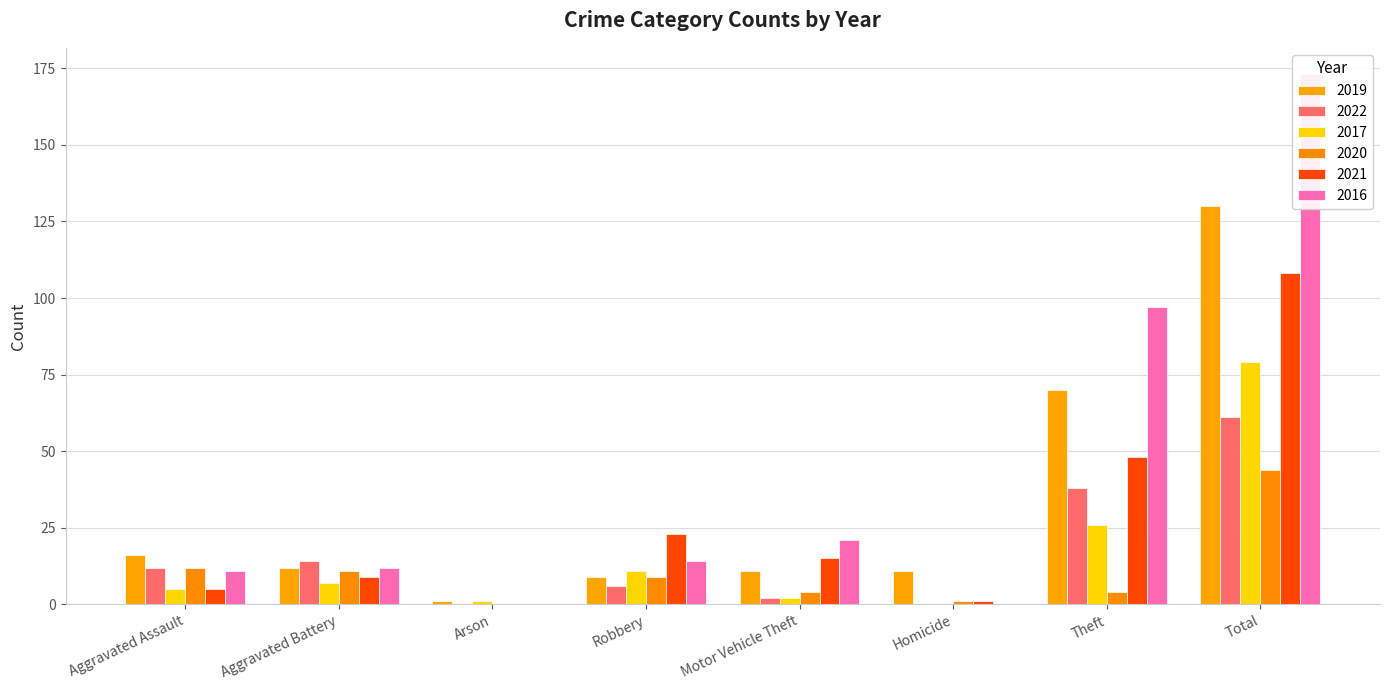

Reading left to right, what are all the values shown in this chart?

2019: Aggravated Assault=16	Aggravated Battery=12	Arson=1	Robbery=9	Motor Vehicle Theft=11	Homicide=11	Theft=70	Total=130
2022: Aggravated Assault=12	Aggravated Battery=14	Arson=0	Robbery=6	Motor Vehicle Theft=2	Homicide=0	Theft=38	Total=61
2017: Aggravated Assault=5	Aggravated Battery=7	Arson=1	Robbery=11	Motor Vehicle Theft=2	Homicide=0	Theft=26	Total=79
2020: Aggravated Assault=12	Aggravated Battery=11	Arson=0	Robbery=9	Motor Vehicle Theft=4	Homicide=1	Theft=4	Total=44
2021: Aggravated Assault=5	Aggravated Battery=9	Arson=0	Robbery=23	Motor Vehicle Theft=15	Homicide=1	Theft=48	Total=108
2016: Aggravated Assault=11	Aggravated Battery=12	Arson=0	Robbery=14	Motor Vehicle Theft=21	Homicide=0	Theft=97	Total=173